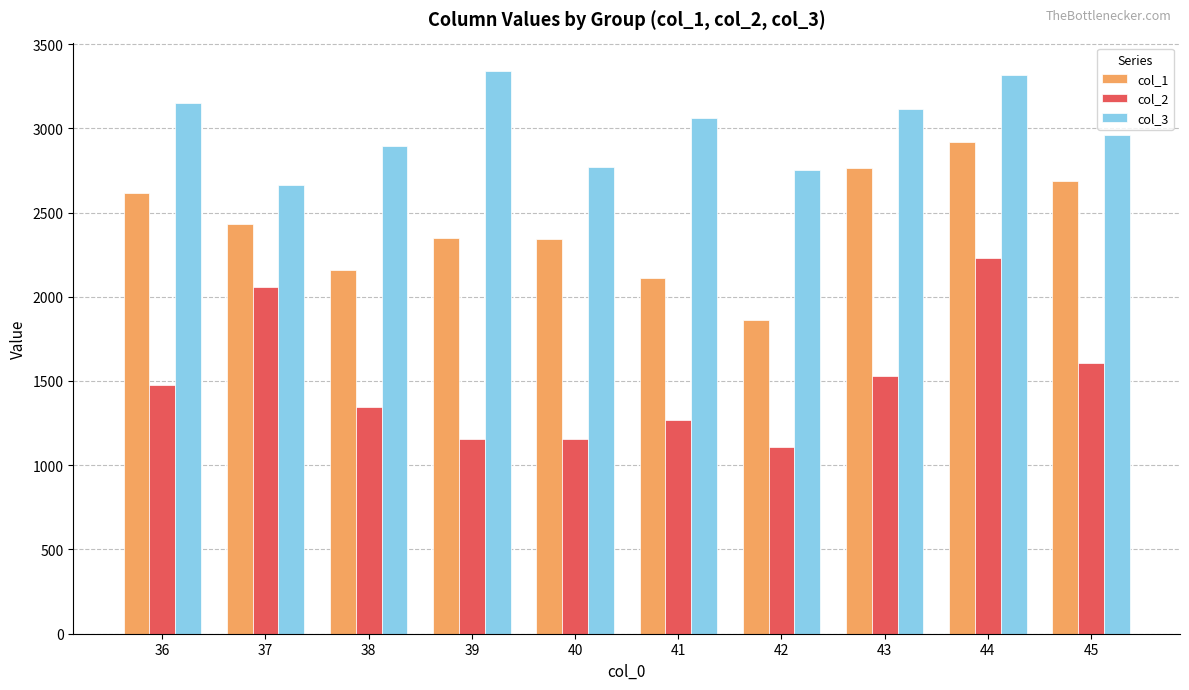

How many bars are there in each group?

3